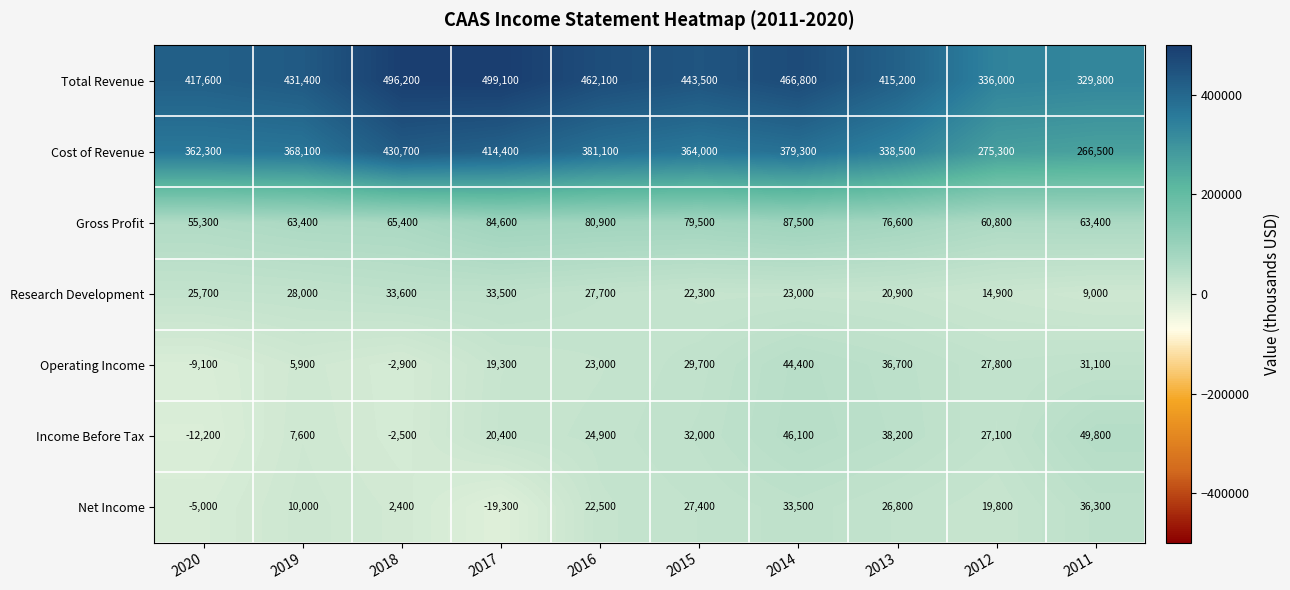

At which category is the sum across all series the highest?

2014